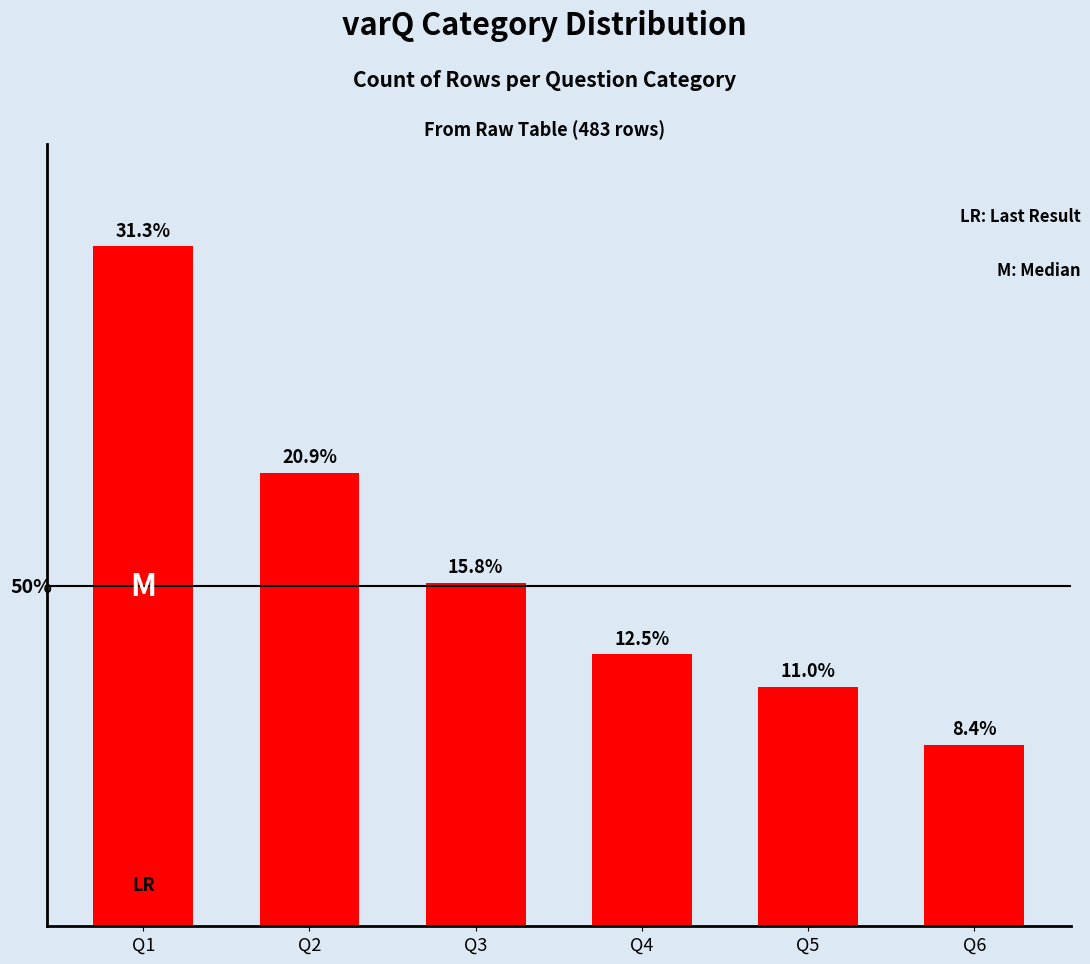

At which label is the value closest to 19?

Q2